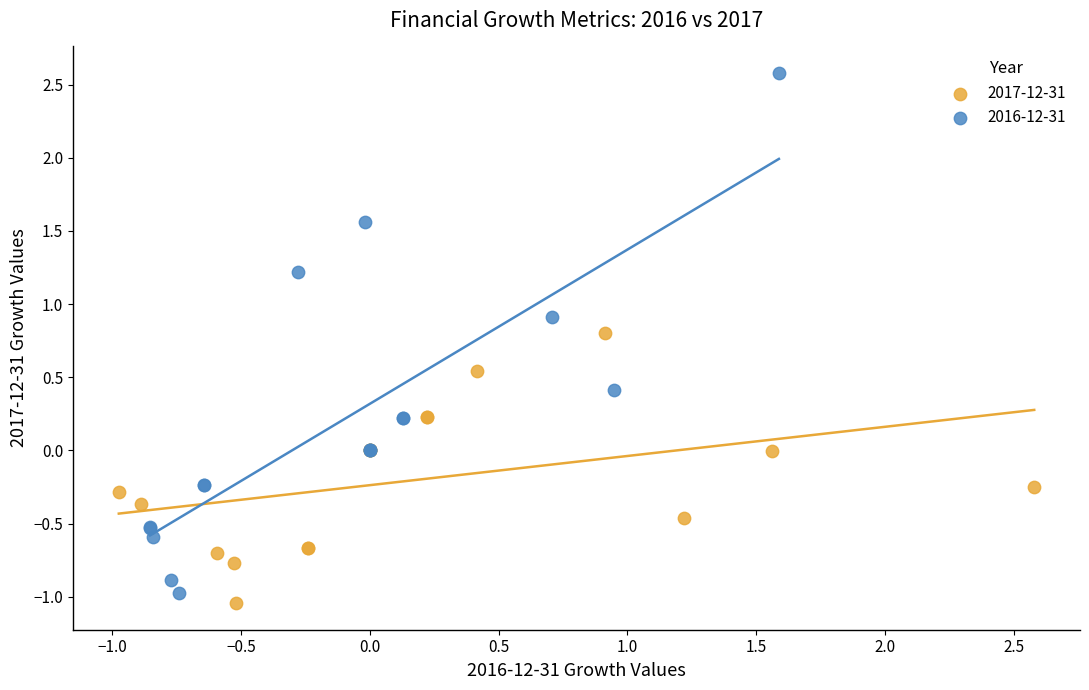

Which series contains the highest Y value?

2016-12-31